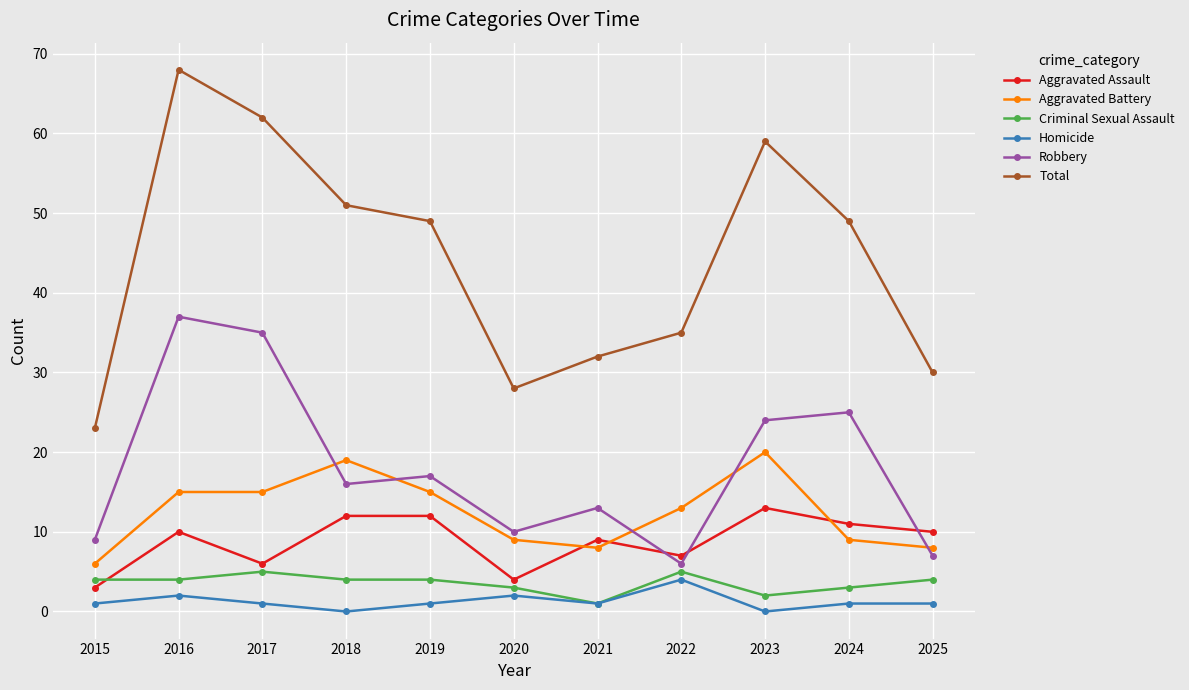

How many lines are shown in the chart?

6